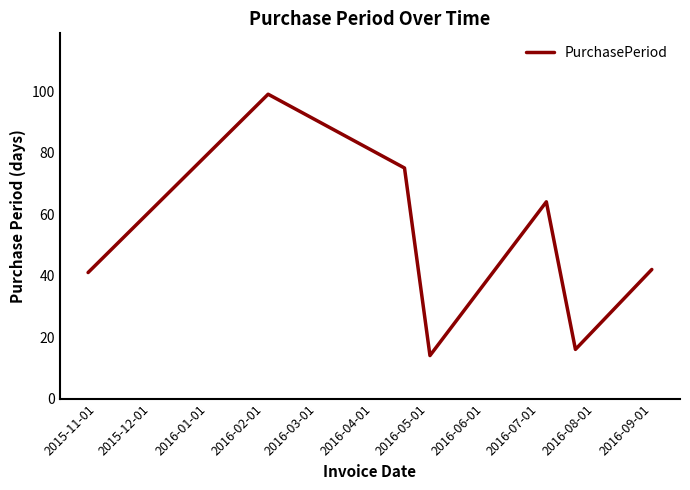

What is the sum of all values?

351